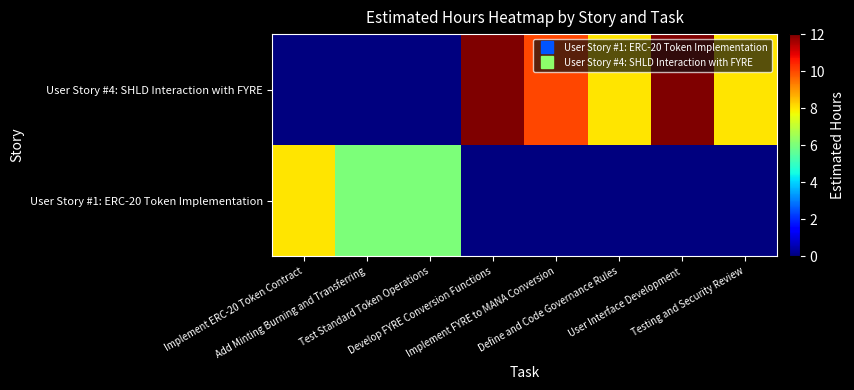

Reading left to right, transcribe all the data shown in this chart.

User Story #1: ERC-20 Token Implementation: Implement ERC-20 Token Contract=8	Add Minting Burning and Transferring=6	Test Standard Token Operations=6	Develop FYRE Conversion Functions=0	Implement FYRE to MANA Conversion=0	Define and Code Governance Rules=0	User Interface Development=0	Testing and Security Review=0
User Story #4: SHLD Interaction with FYRE: Implement ERC-20 Token Contract=0	Add Minting Burning and Transferring=0	Test Standard Token Operations=0	Develop FYRE Conversion Functions=12	Implement FYRE to MANA Conversion=10	Define and Code Governance Rules=8	User Interface Development=12	Testing and Security Review=8